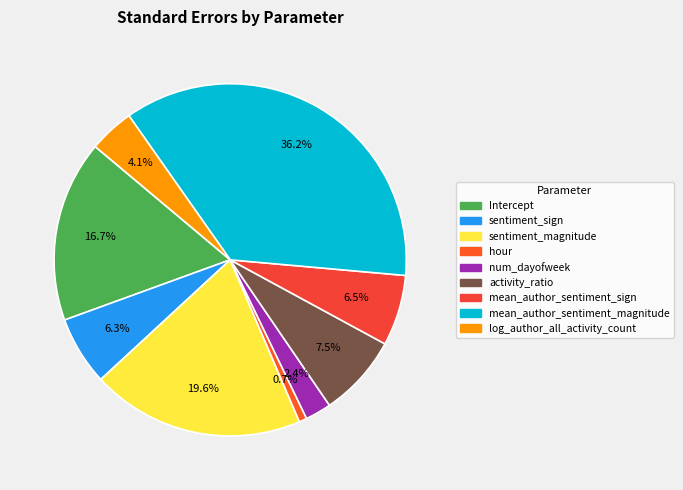

How many segments does this pie chart have?

9